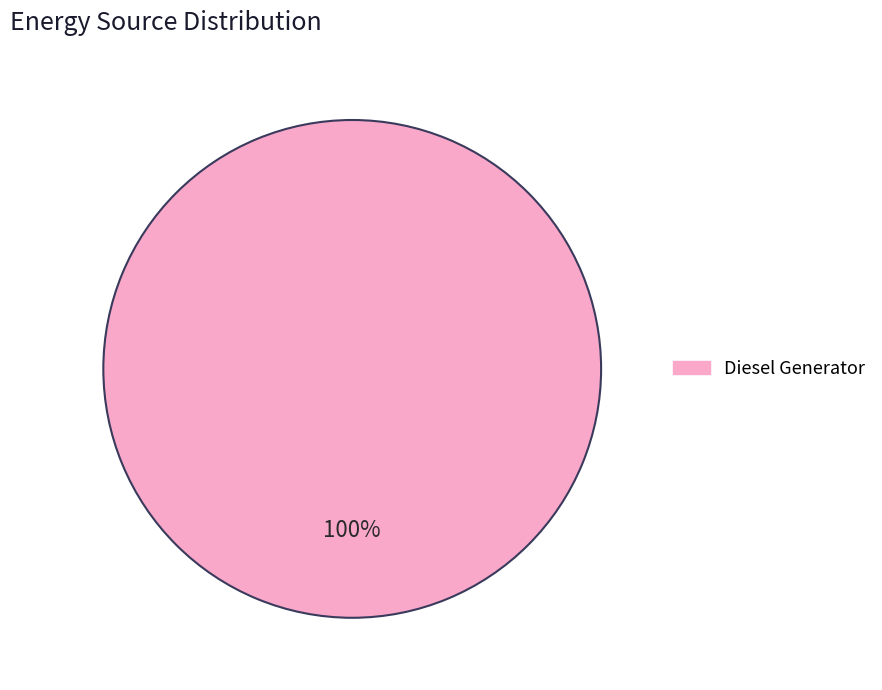

Is there any slice that represents more than half of the pie?

Yes